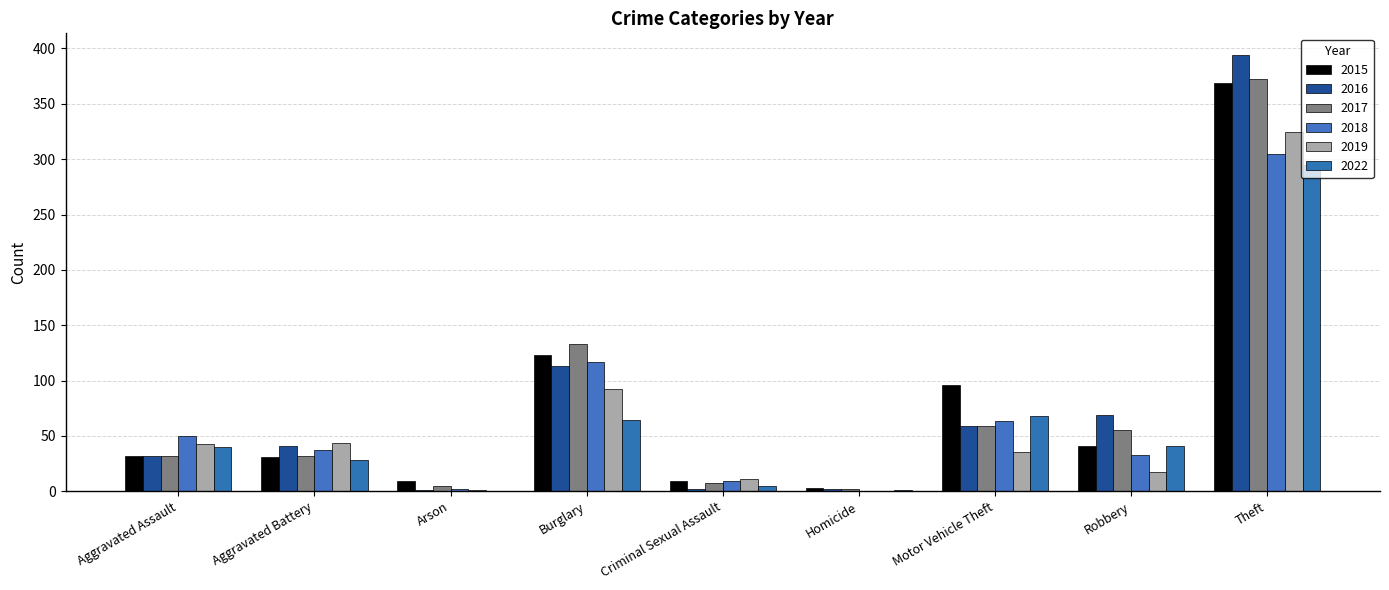

What position from the left is Robbery?

8